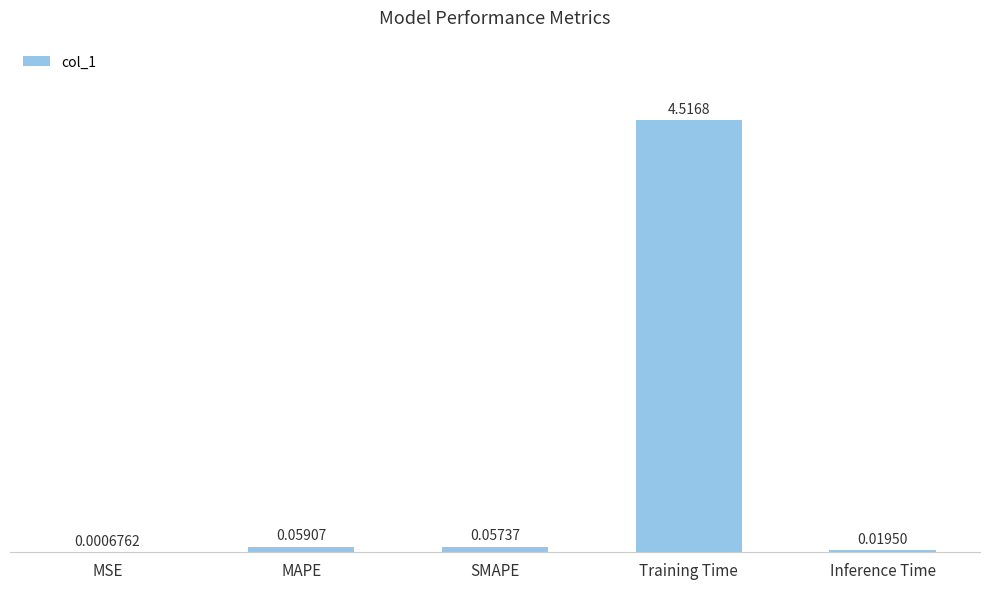

Are the bars horizontal?

No